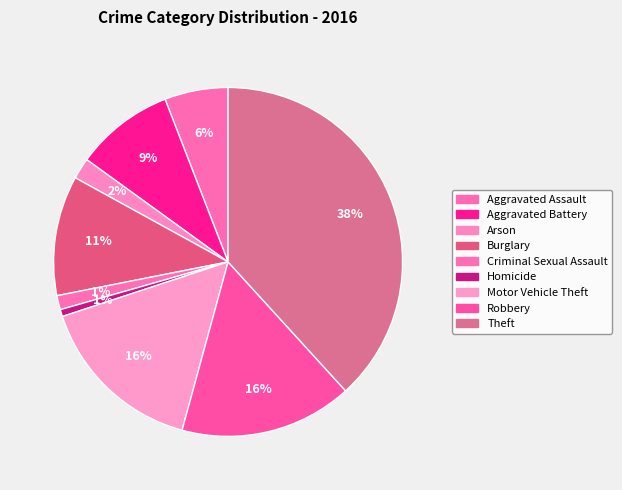

How many segments does this pie chart have?

9